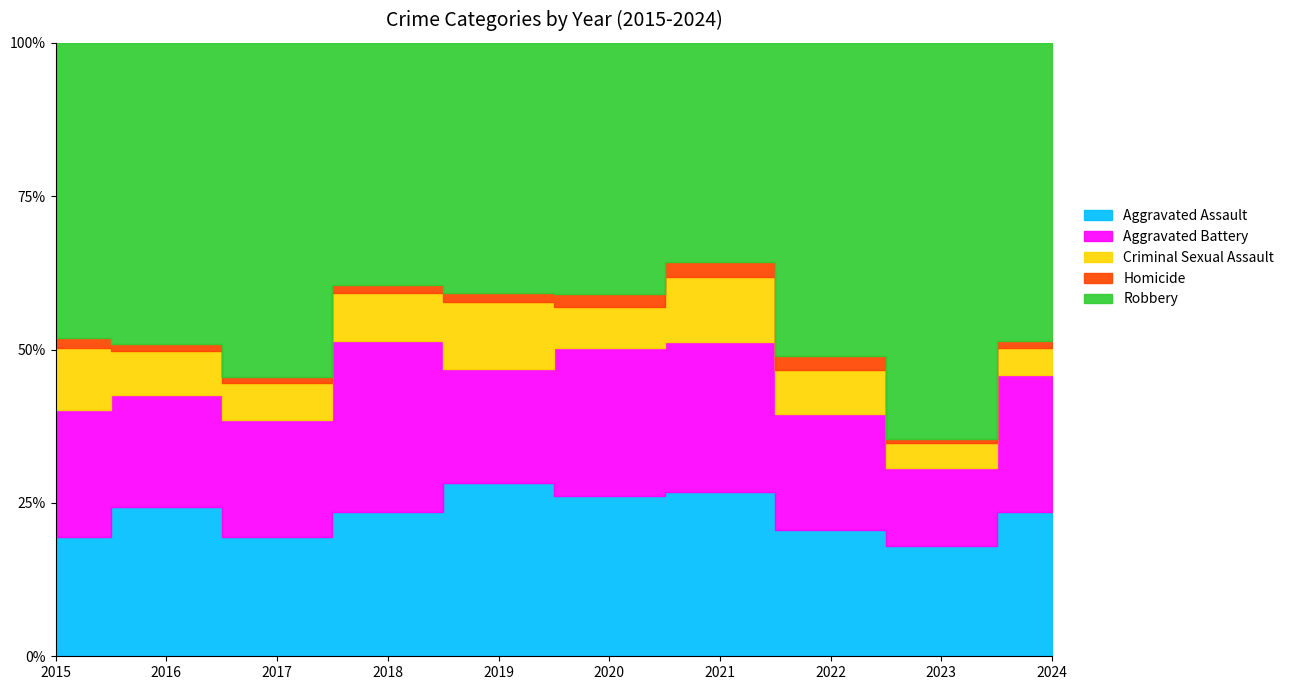

Which series has the largest total across all categories?

Robbery